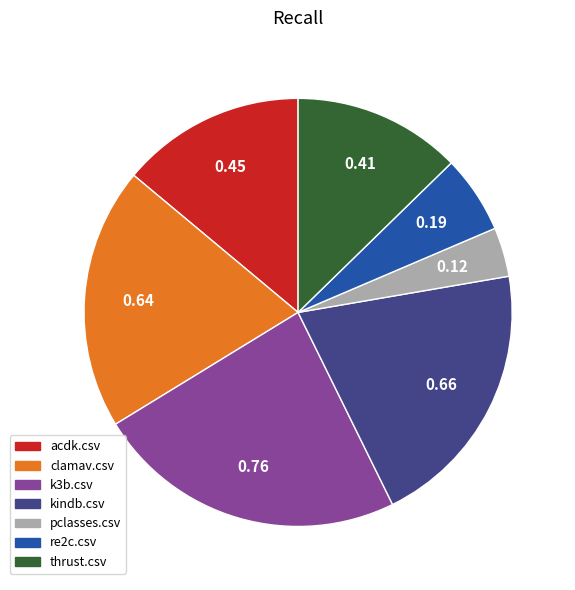

How many segments does this pie chart have?

7